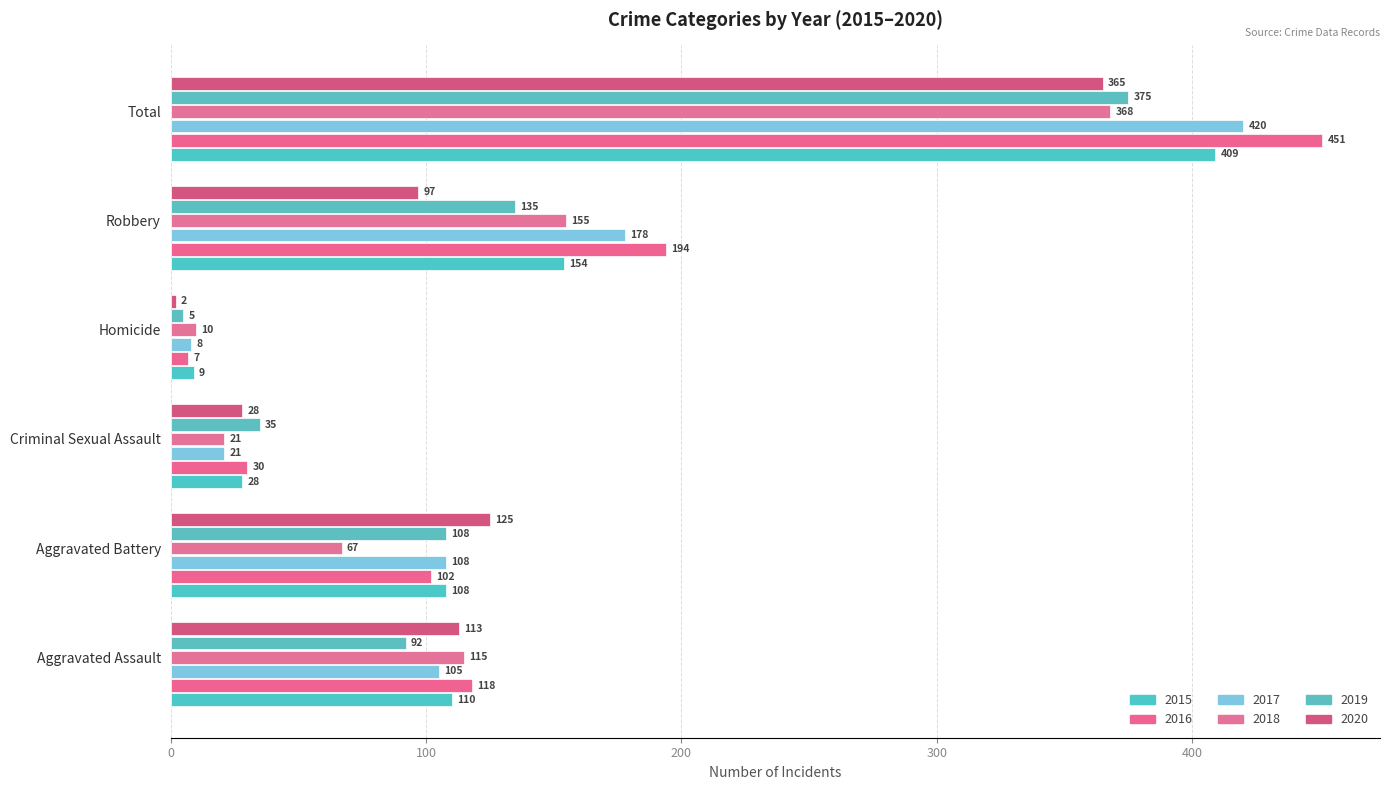

At which label does 2015 reach its peak?

Total